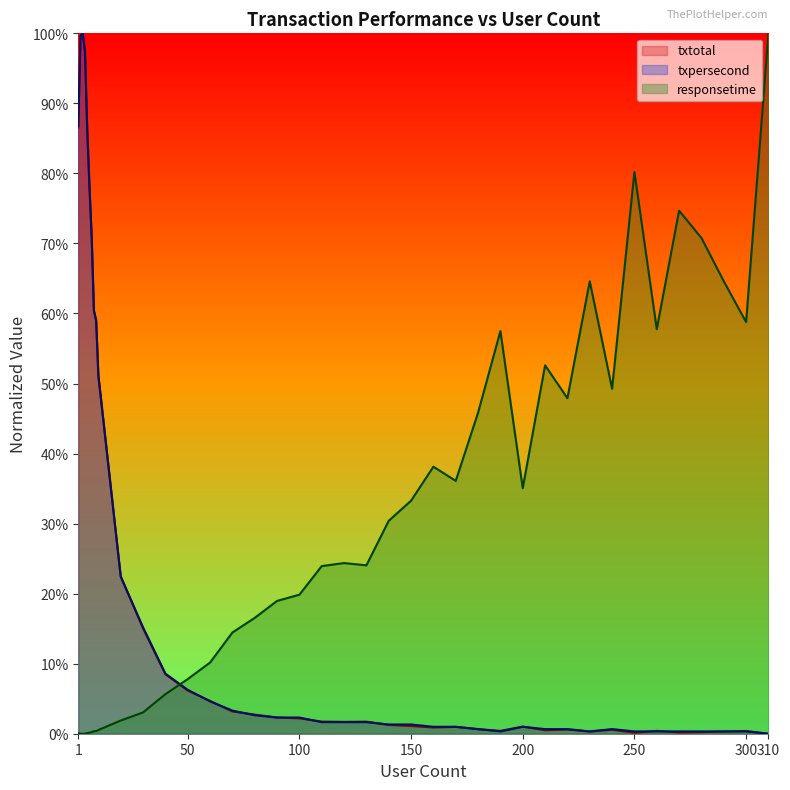

Is it true that txpersecond equals 0.0 at 170?

False